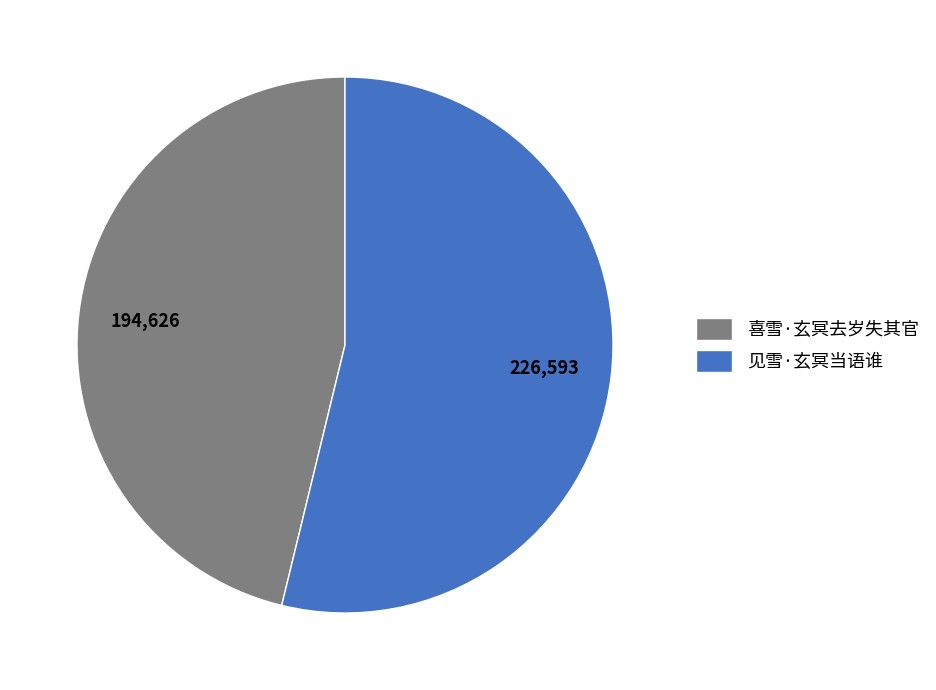

What is the largest slice in the pie chart?

见雪·玄冥当语谁